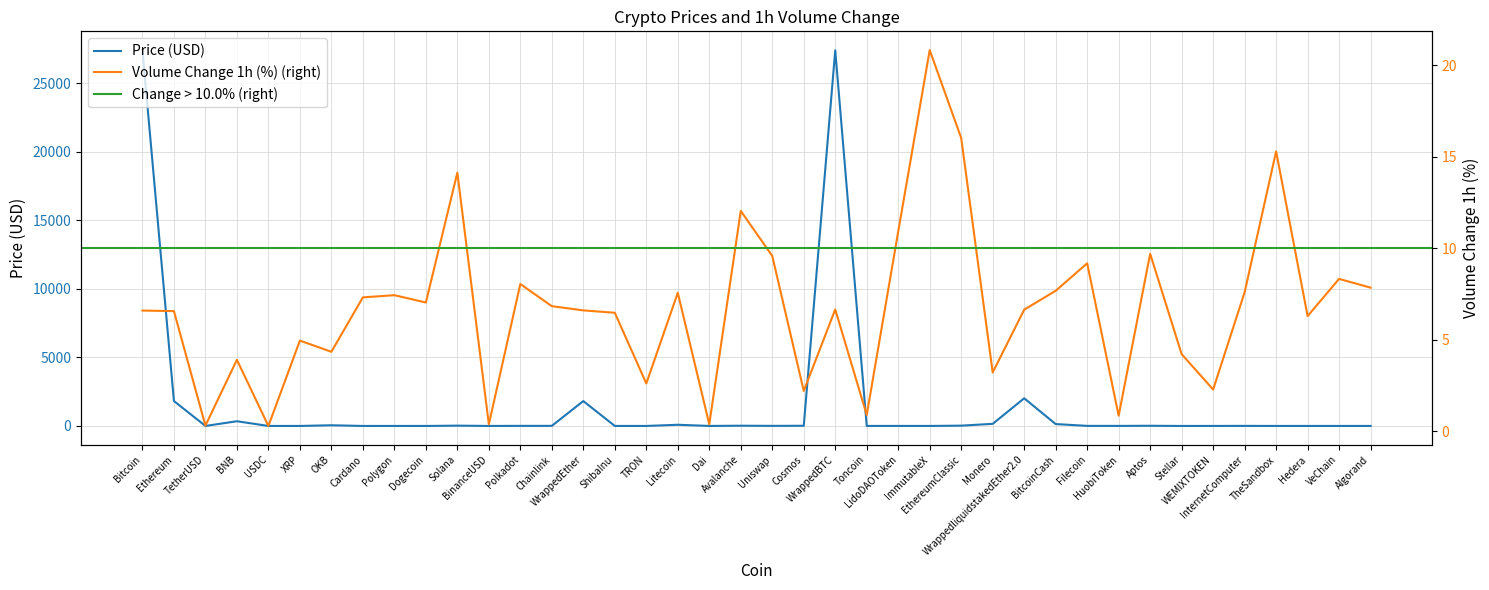

How many times do Volume_1h_pct and Price cross each other?

15